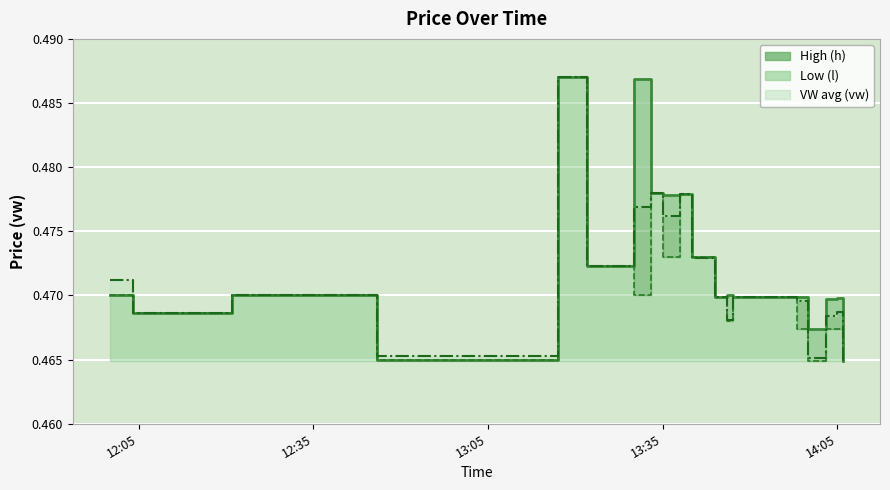

What is the sum of the l values at 2023-07-20 14:03:00 and 2023-07-20 13:58:00?

0.9